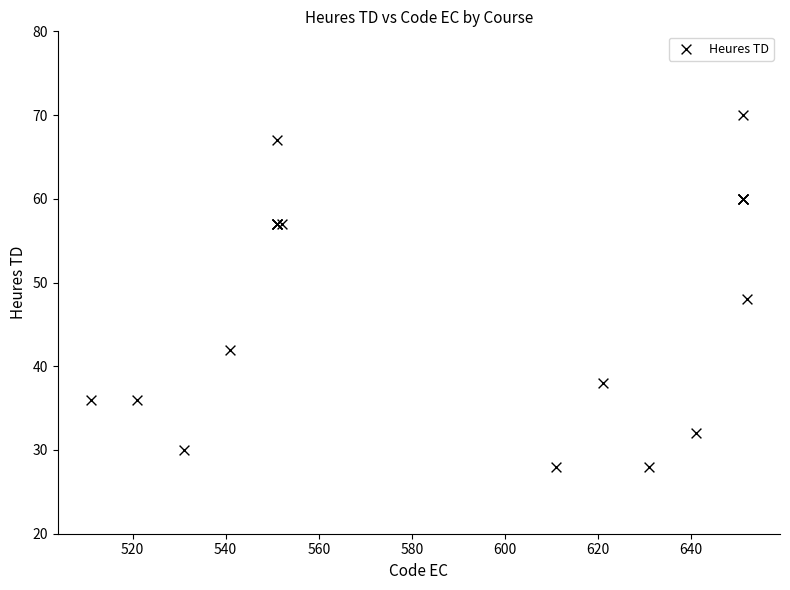

What Y value in the scatter plot is closest to 49?

48